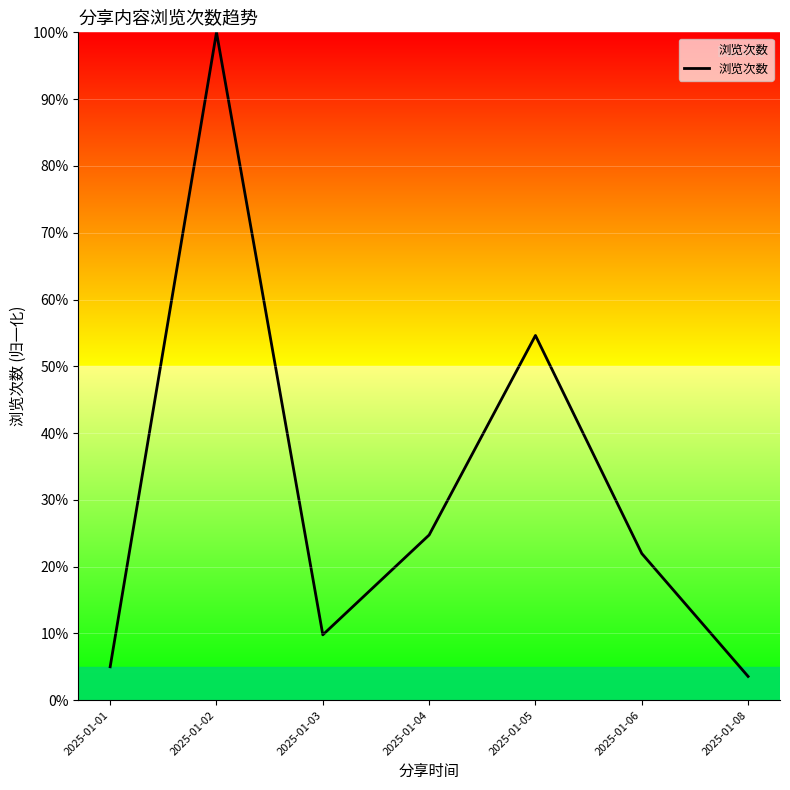

Count the number of categories in the chart.

7